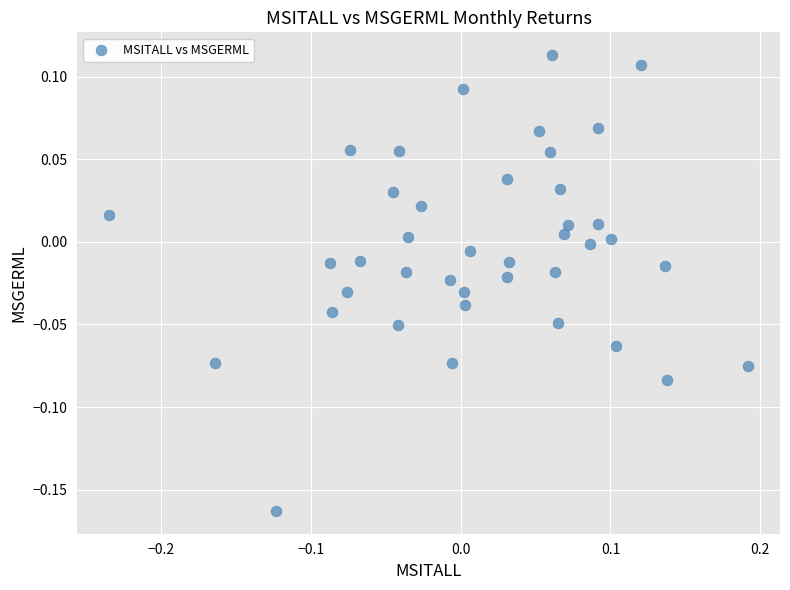

What is the range of X values (max minus min)?

0.4